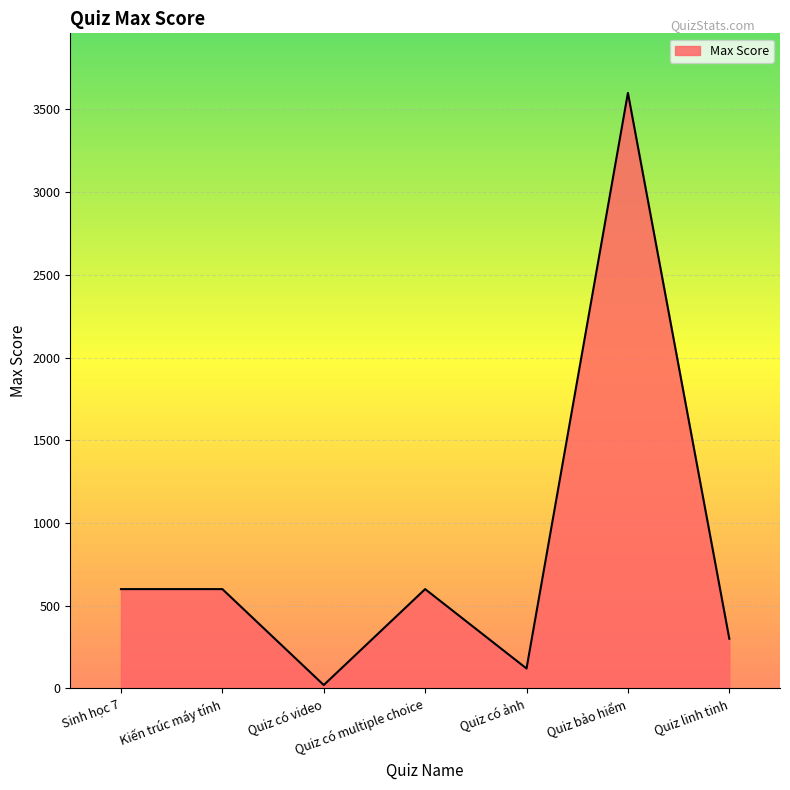

Reading left to right, list all the values displayed in this chart.

600	600	20	600	120	3600	300